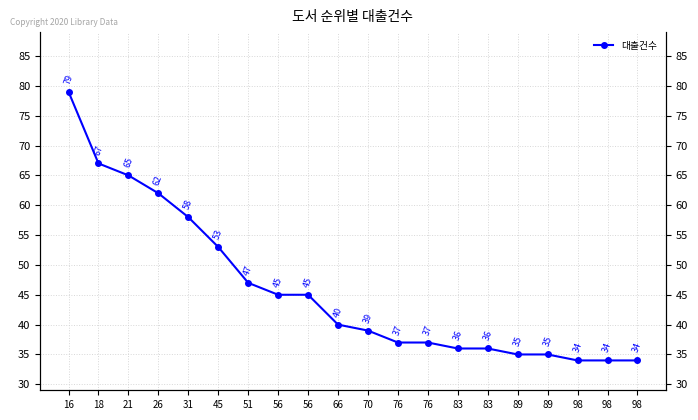

What is the sum of the values at 16 and 56?

124